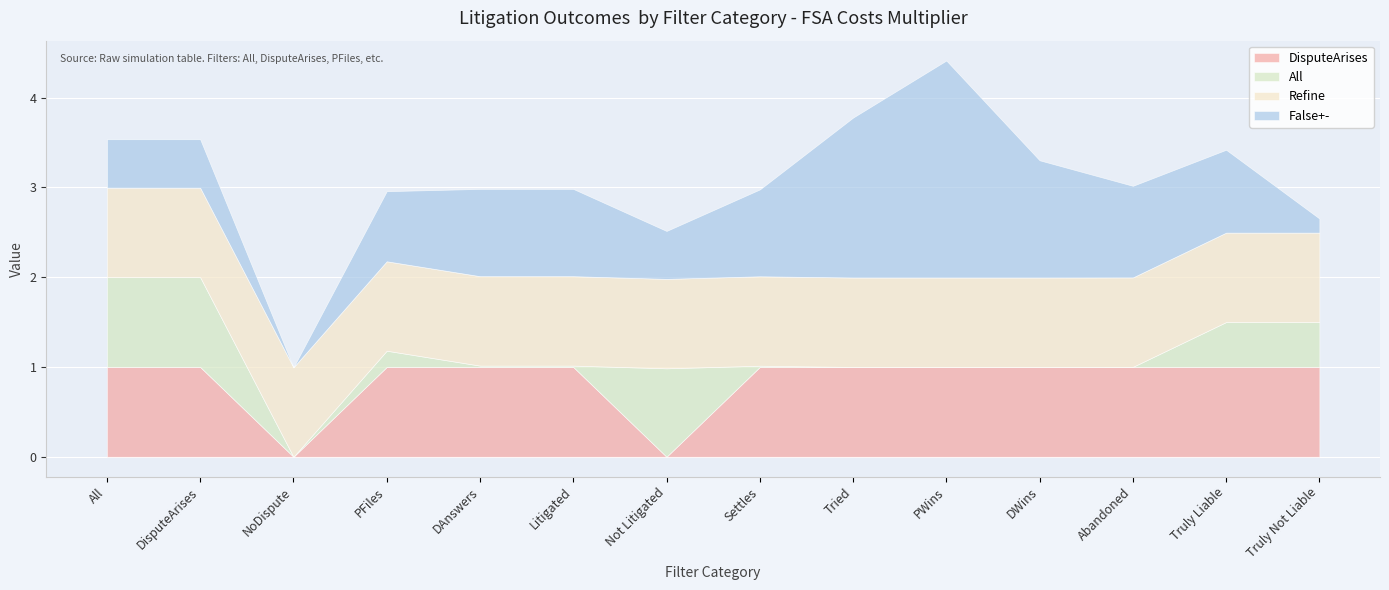

Reading right to left, extract all data points from this chart.

DisputeArises: Truly Not Liable=1.0	Truly Liable=1.0	Abandoned=1.0	DWins=1.0	PWins=1.0	Tried=1.0	Settles=1.0	Not Litigated=0.0	Litigated=1.0	DAnswers=1.0	PFiles=1.0	NoDispute=0.0	DisputeArises=1.0	All=1.0
All: Truly Not Liable=0.5	Truly Liable=0.5	Abandoned=0.0	DWins=0.0	PWins=0.0	Tried=0.0	Settles=0.0	Not Litigated=1.0	Litigated=0.0	DAnswers=0.0	PFiles=0.2	NoDispute=0.0	DisputeArises=1.0	All=1.0
Refine: Truly Not Liable=1.0	Truly Liable=1.0	Abandoned=1.0	DWins=1.0	PWins=1.0	Tried=1.0	Settles=1.0	Not Litigated=1.0	Litigated=1.0	DAnswers=1.0	PFiles=1.0	NoDispute=1.0	DisputeArises=1.0	All=1.0
False+-: Truly Not Liable=0.2	Truly Liable=0.9	Abandoned=1.0	DWins=1.3	PWins=2.4	Tried=1.8	Settles=1.0	Not Litigated=0.5	Litigated=1.0	DAnswers=1.0	PFiles=0.8	NoDispute=0.0	DisputeArises=0.5	All=0.5